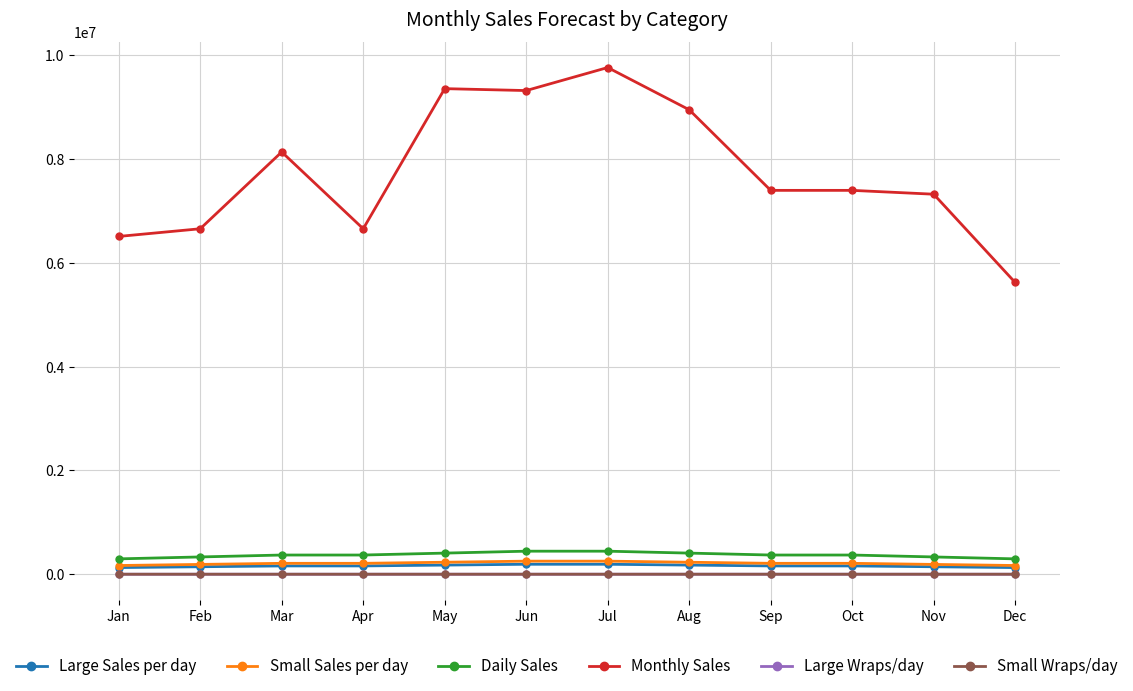

What is the difference between the maximum and second lowest values in the Small Sales per day series?

84000